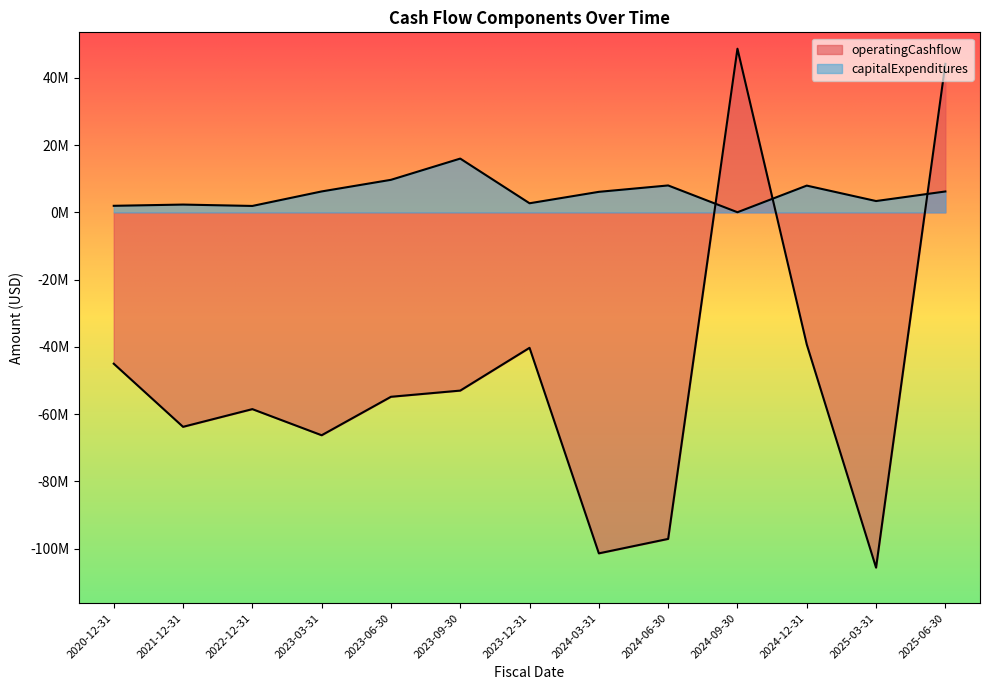

What is the sum of the operatingCashflow values at 2023-06-30 and 2022-12-31?

-113319000